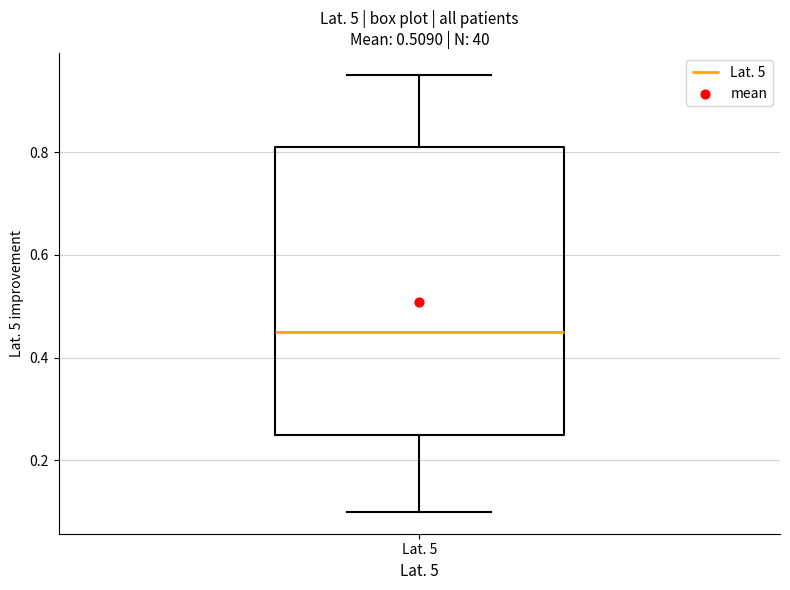

Where is the upper edge of the box for Lat. 5 on the y-axis? The values are not printed on the chart, so give them approximately, as read against the axis.

0.82